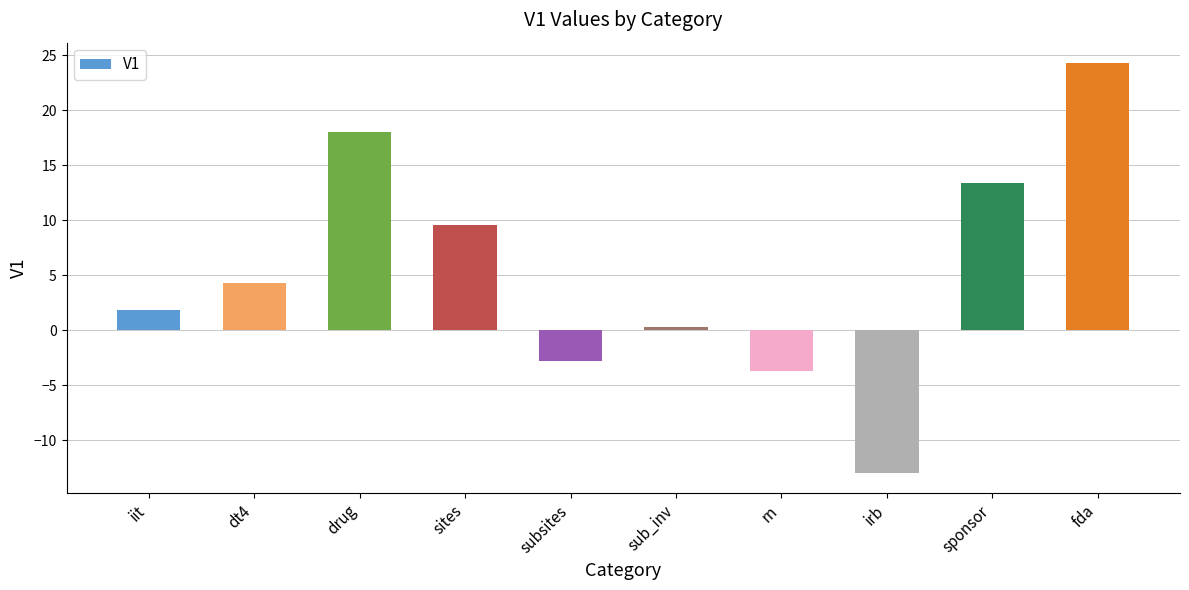

Rank the categories by value from lowest to highest.

irb, rn, subsites, sub_inv, iit, dt4, sites, sponsor, drug, fda